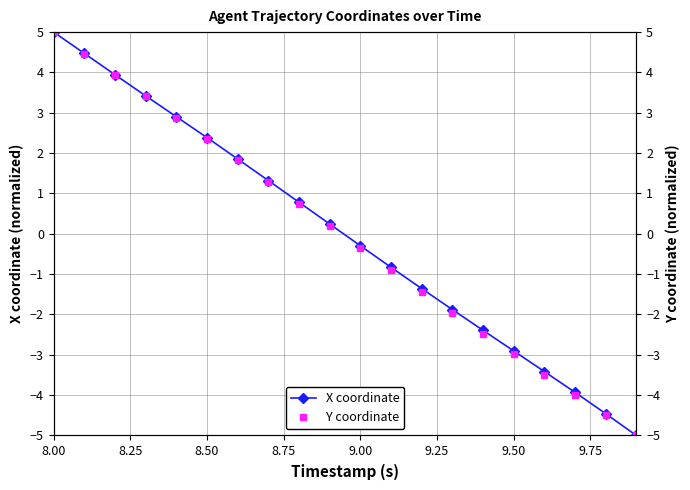

Rank the series by their maximum value, from highest to lowest.

X coordinate, Y coordinate